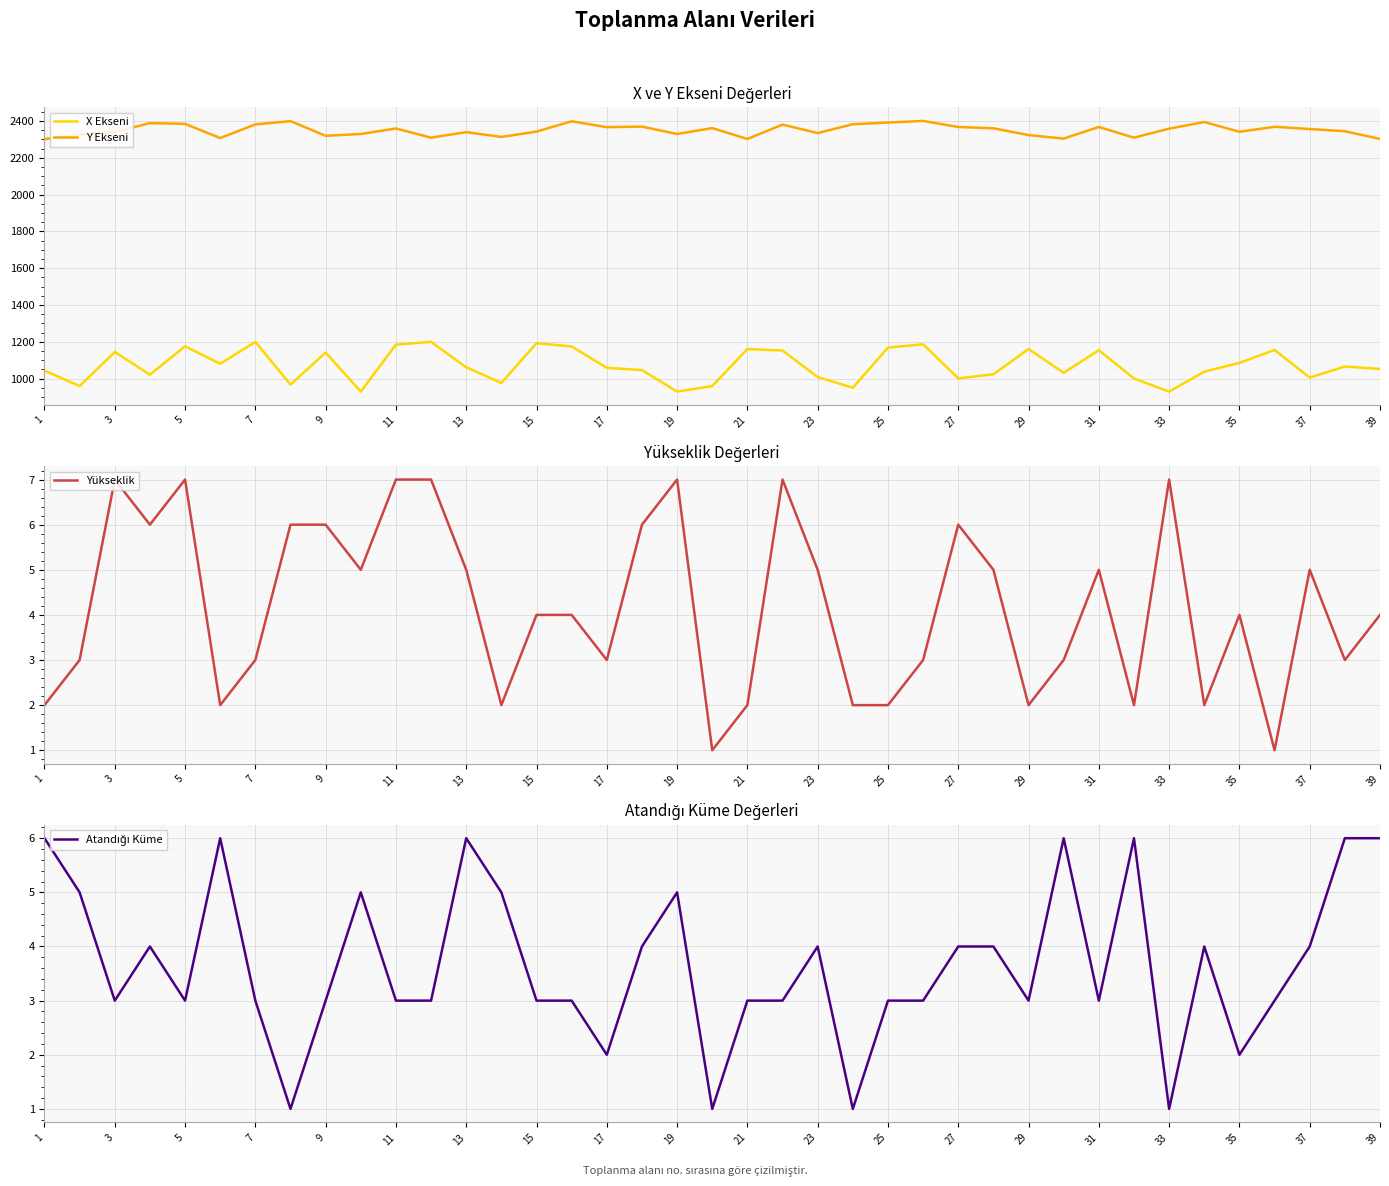

The value of Y Ekseni at 25 is 2391. True or false?

True